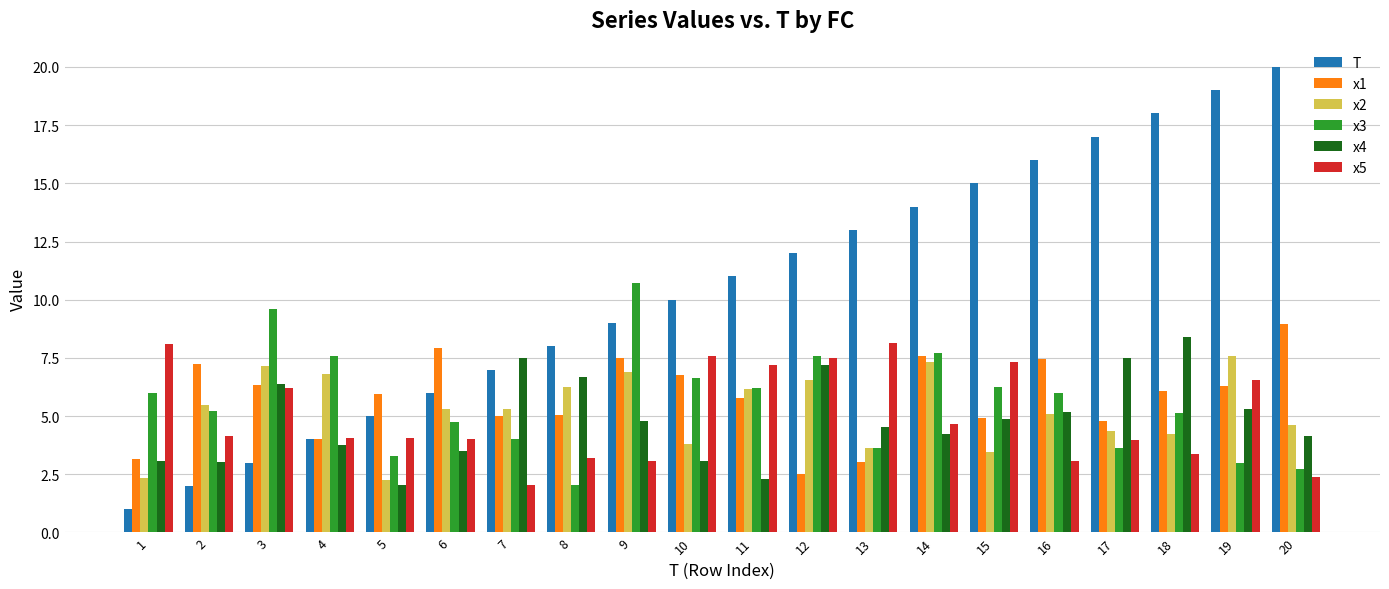

Does the chart contain any negative values?

No